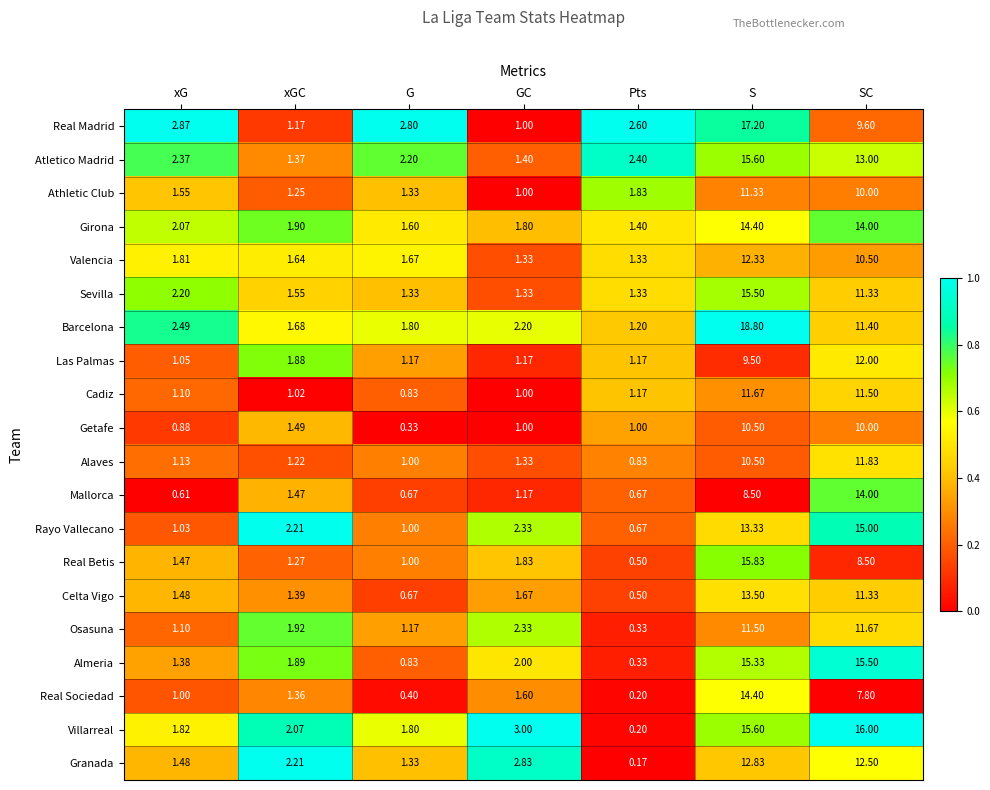

Which category has the lowest value across all series?

Pts